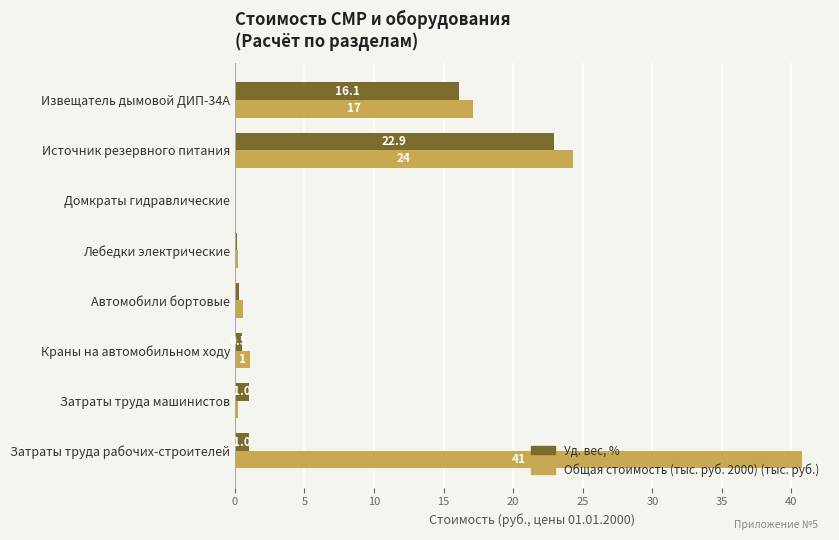

Which series has the largest total across all categories?

Общая стоимость (тыс. руб. 2000) (тыс. руб.)